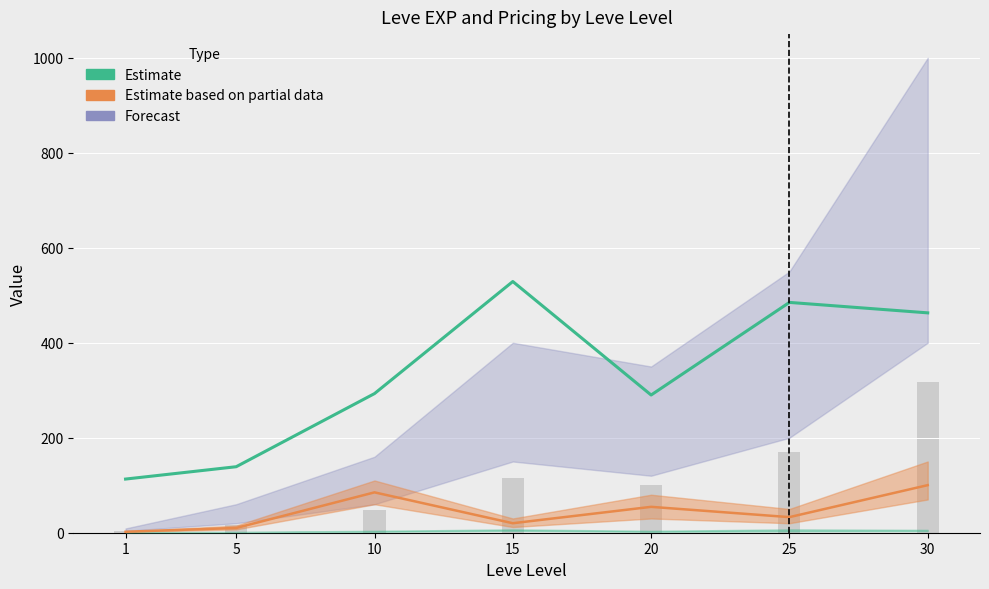

How many groups of bars are there?

7